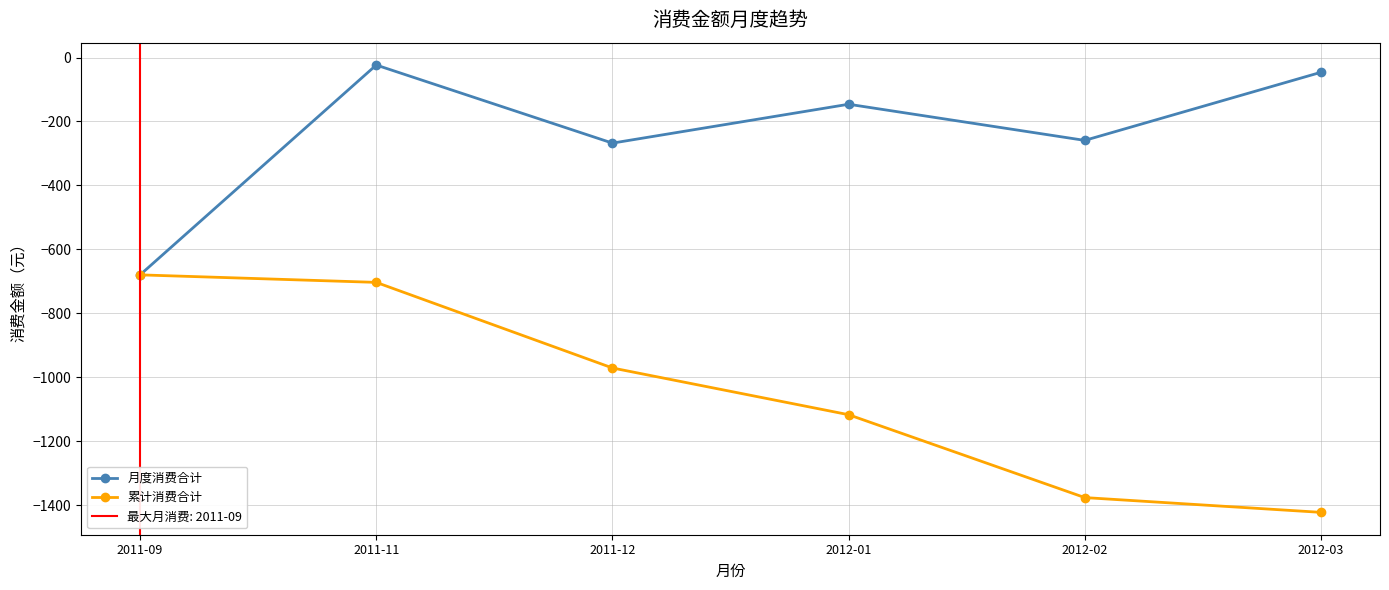

What is the sum of all 累计消费合计 values?

-6267.6